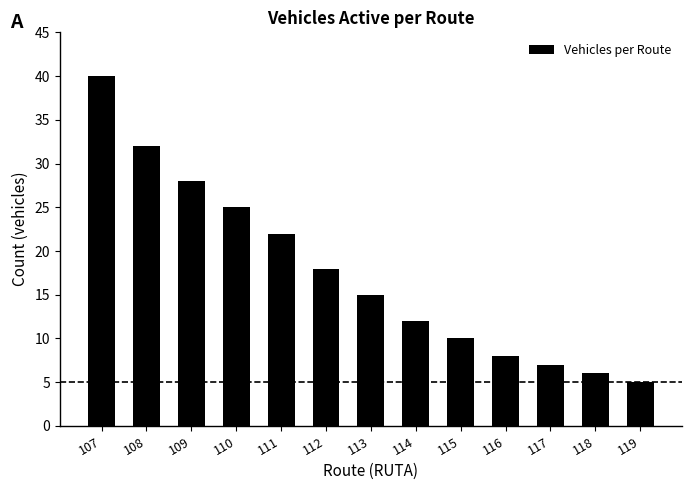

Reading right to left, what are all the values shown in this chart?

5	6	7	8	10	12	15	18	22	25	28	32	40